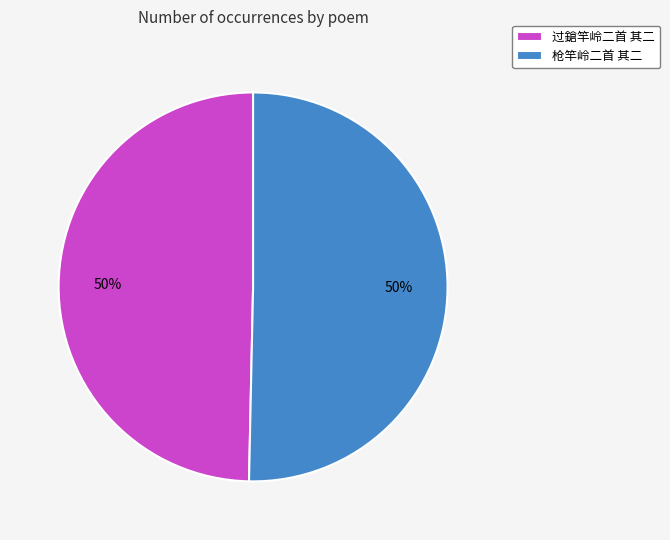

To the nearest percent, what is the combined percentage of 过鎗竿岭二首 其二 and 枪竿岭二首 其二?

100%